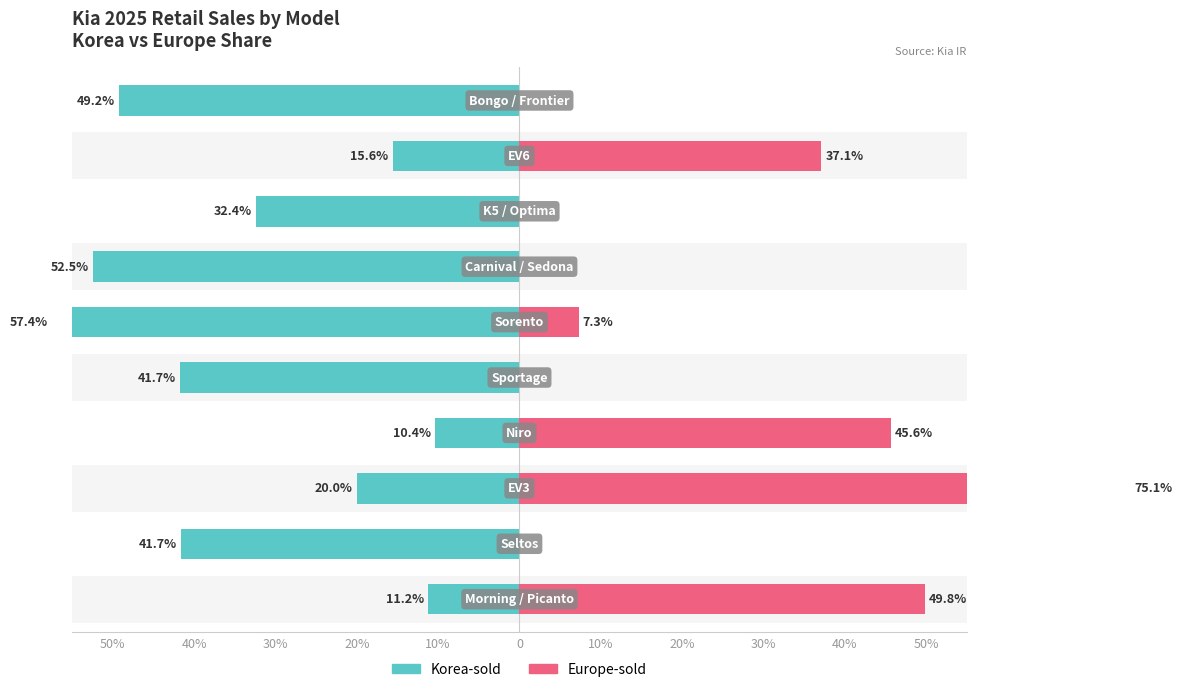

Which has a higher value, 30% or 40%?

40%